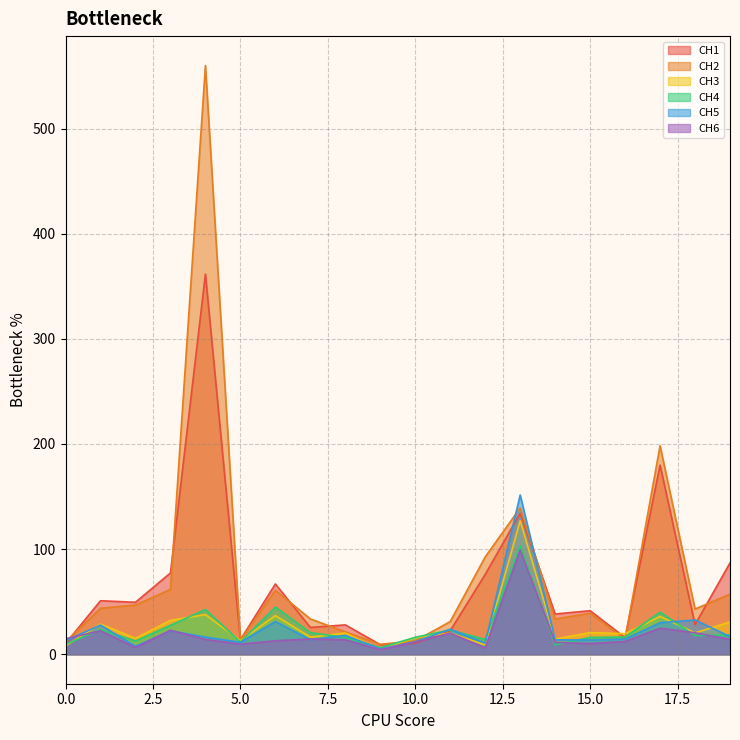

Between 6 and 12, which series saw the biggest shift?

CH2